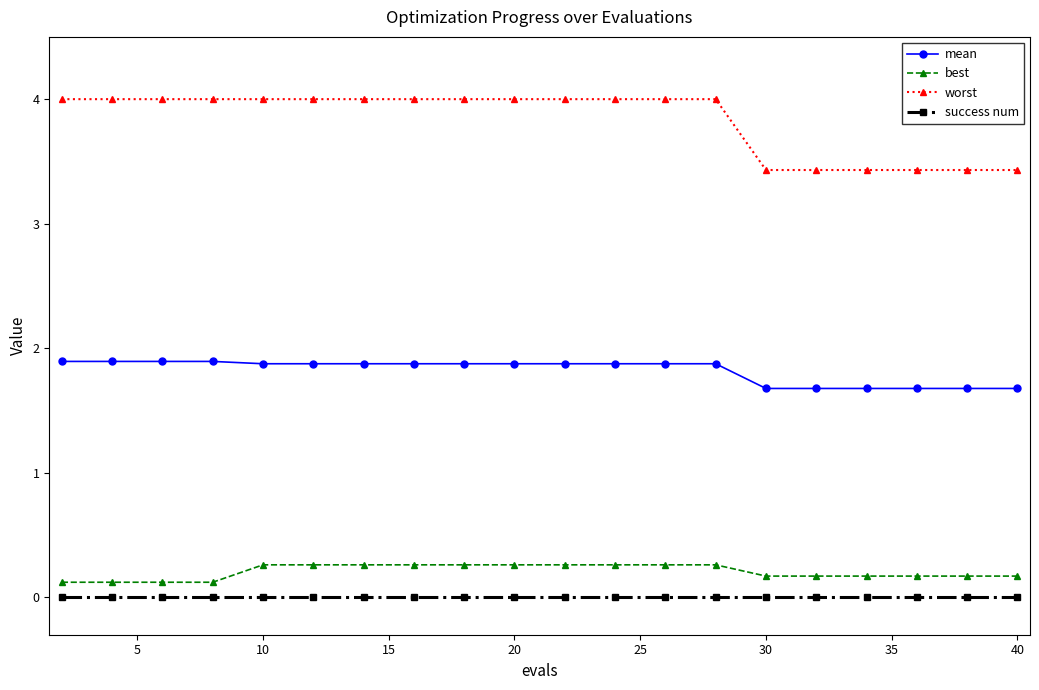

Count the number of categories in the chart.

20